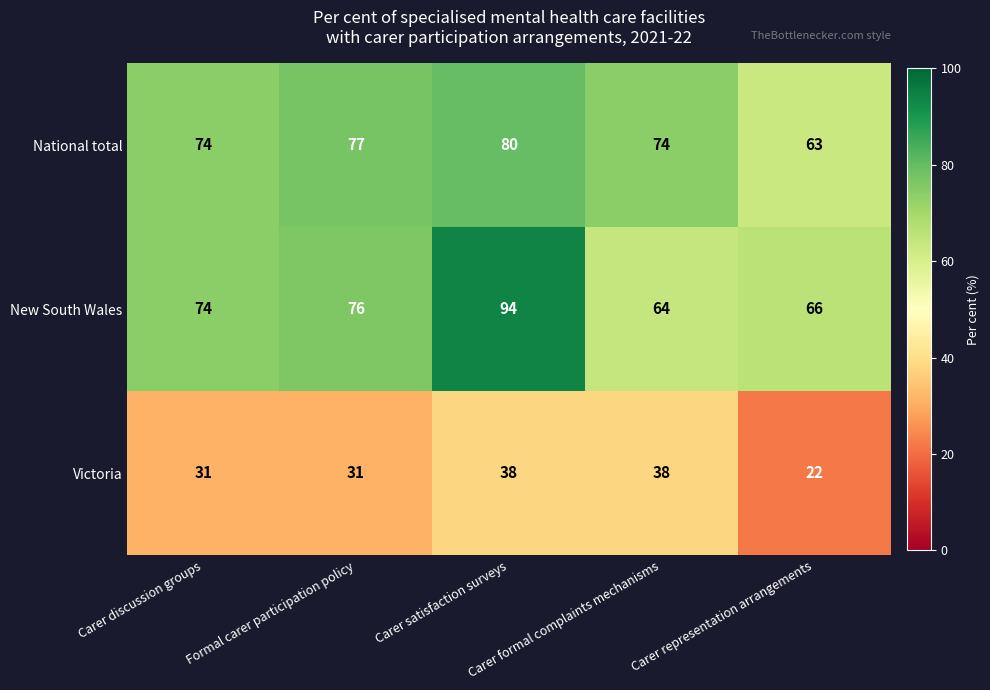

What is the minimum value shown in the chart?

22